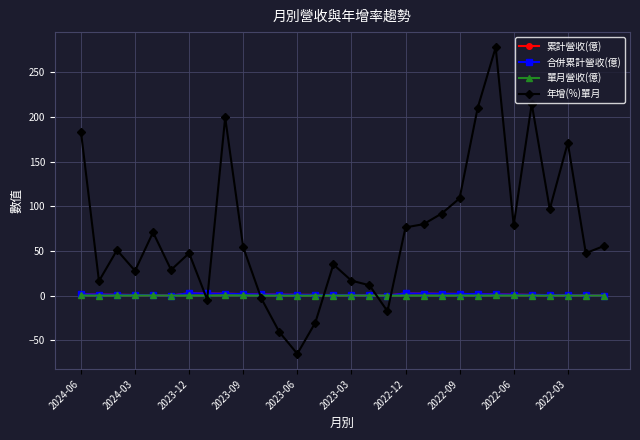

What is the value of the 累計營收(億) point at the 22nd from the left?

2.0